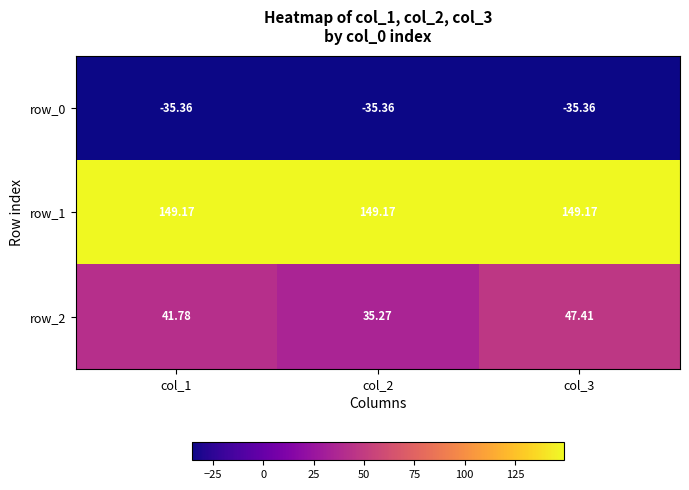

Is the value of row_0 at col_2 greater than the value of row_2 at col_2?

No